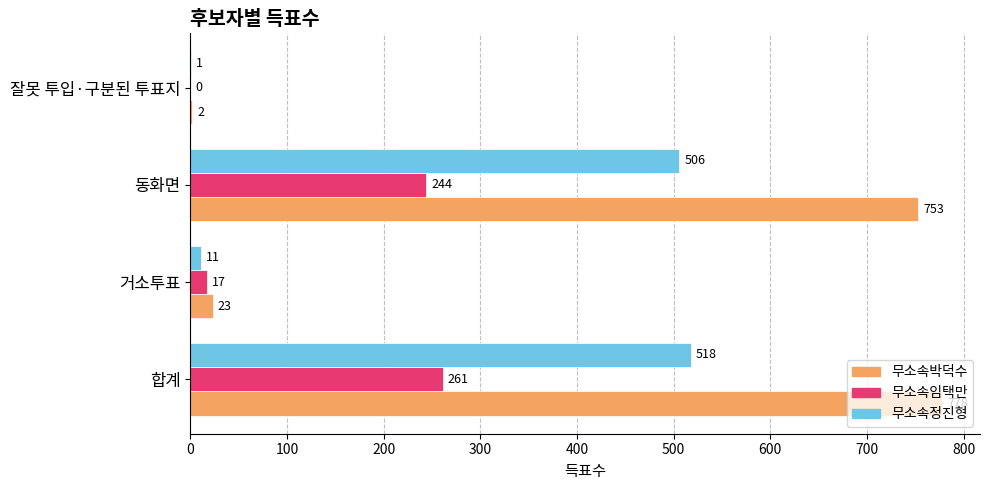

True or false: 무소속박덕수 has a value of 23 at 거소투표.

True